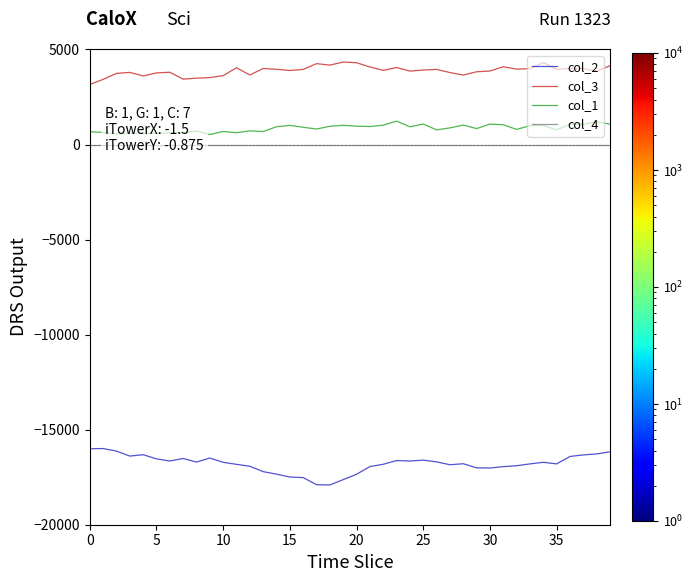

Count the number of data series in this chart.

4